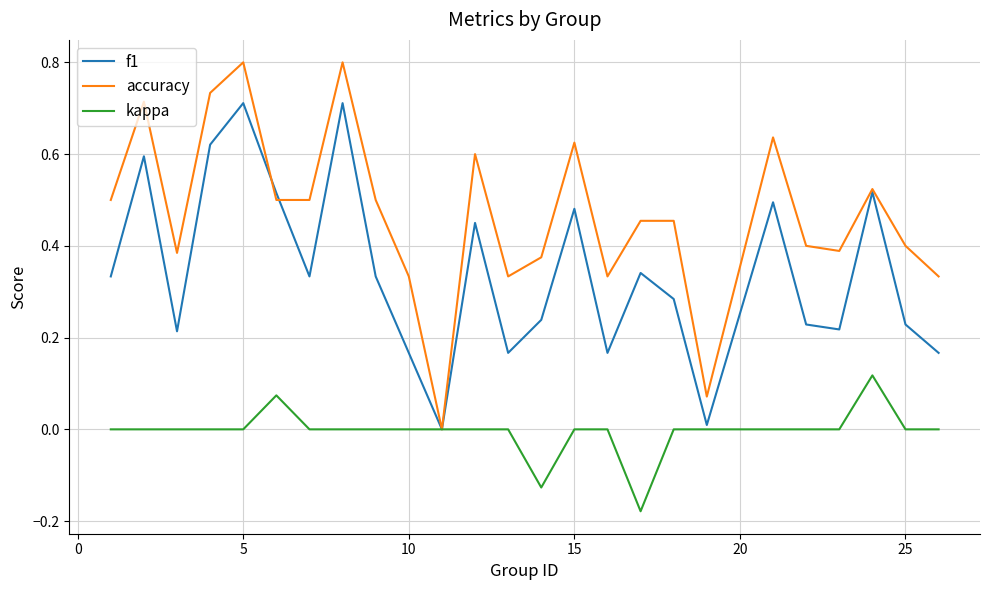

What is the maximum value for accuracy?

0.8